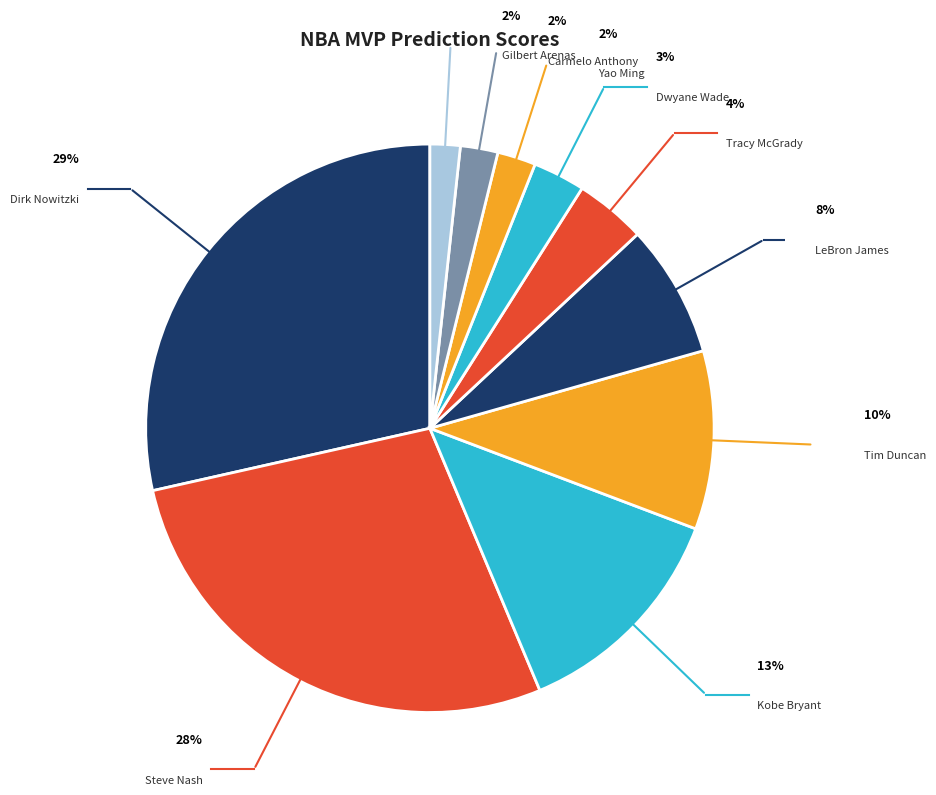

True or false: LeBron James accounts for 8% of the total.

True